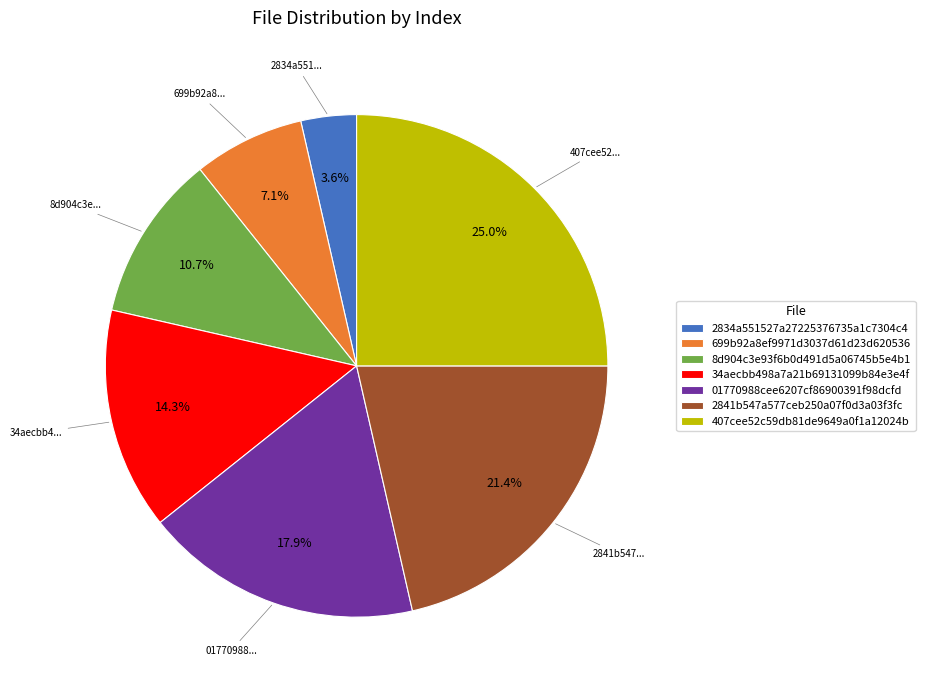

Is the sum of 407cee52c59db81de9649a0f1a12024b and 699b92a8ef9971d3037d61d23d620536 greater than half?

No